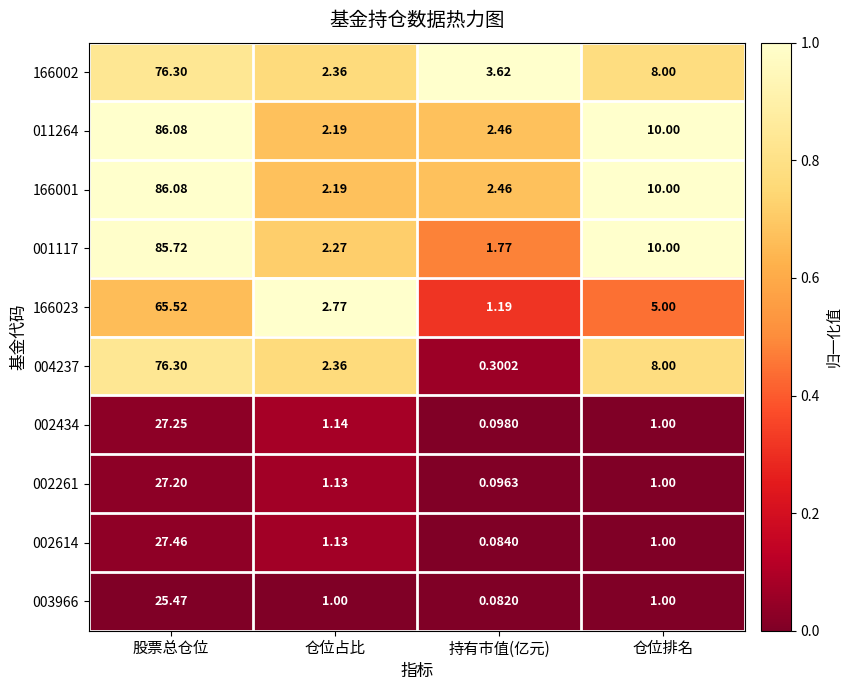

What is the total value across all series at 仓位排名?

55.0